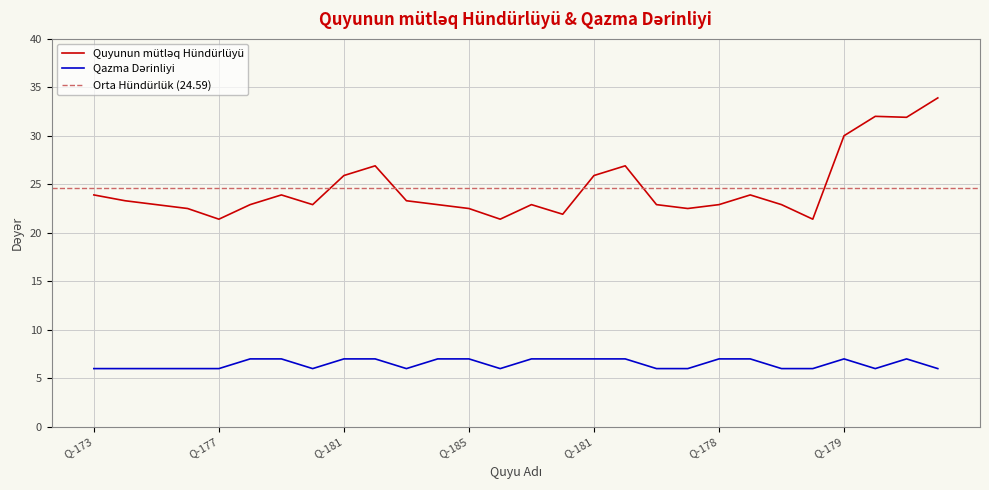

Which series has the largest total across all categories?

Quyunun mütləq Hündürlüyü